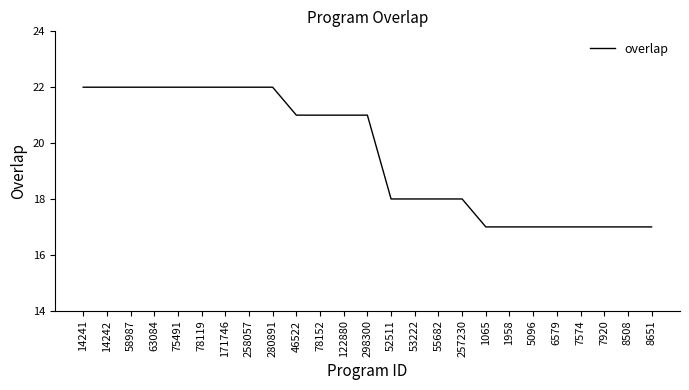

The value at 171746 is 6. True or false?

False